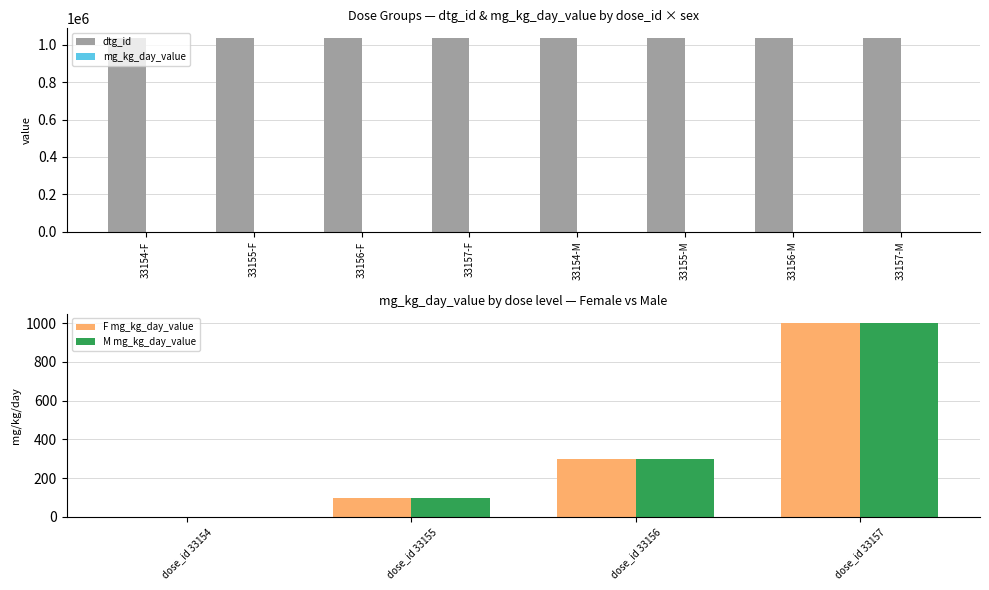

Reading right to left, transcribe all the data shown in this chart.

dtg_id: 33157-M=1035772	33156-M=1035771	33155-M=1035770	33154-M=1035769	33157-F=1035768	33156-F=1035767	33155-F=1035766	33154-F=1035765
mg_kg_day_value: 33157-M=1000	33156-M=300	33155-M=100	33154-M=0	33157-F=1000	33156-F=300	33155-F=100	33154-F=0